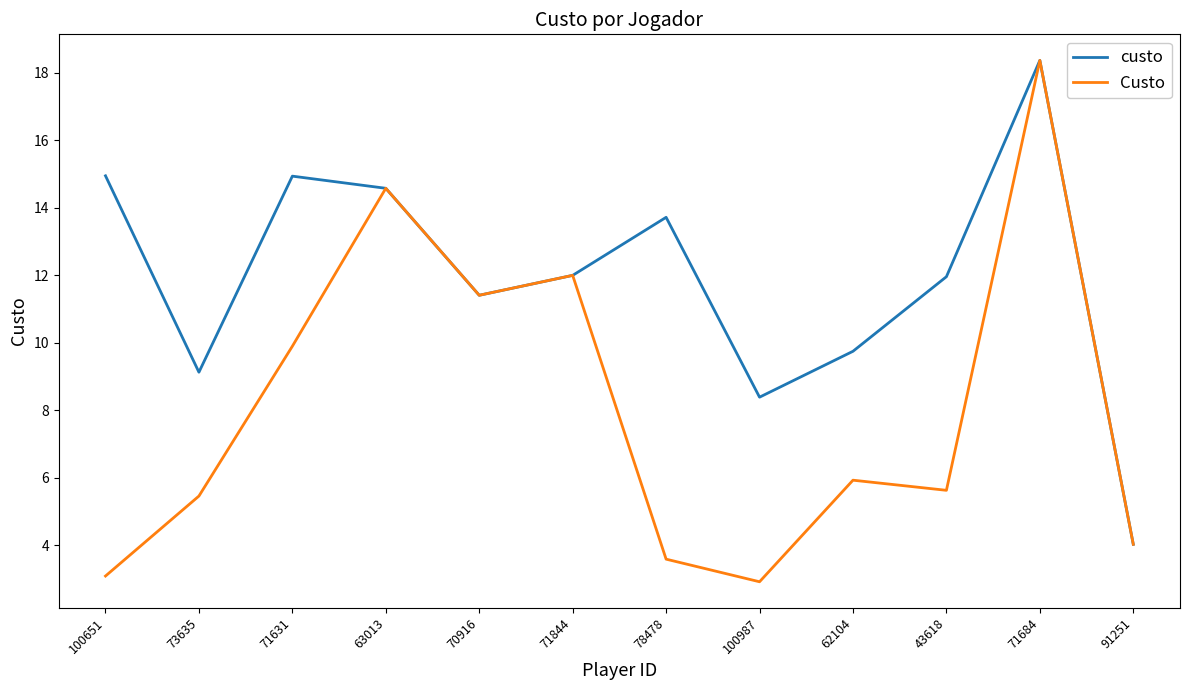

The Custo series shows 5.9 at 91251. True or false?

False